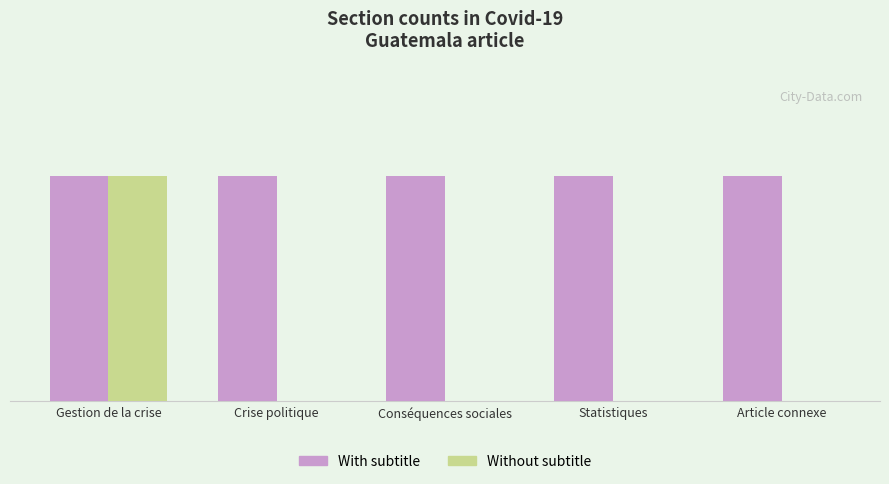

Which series has the widest spread of values?

Without subtitle